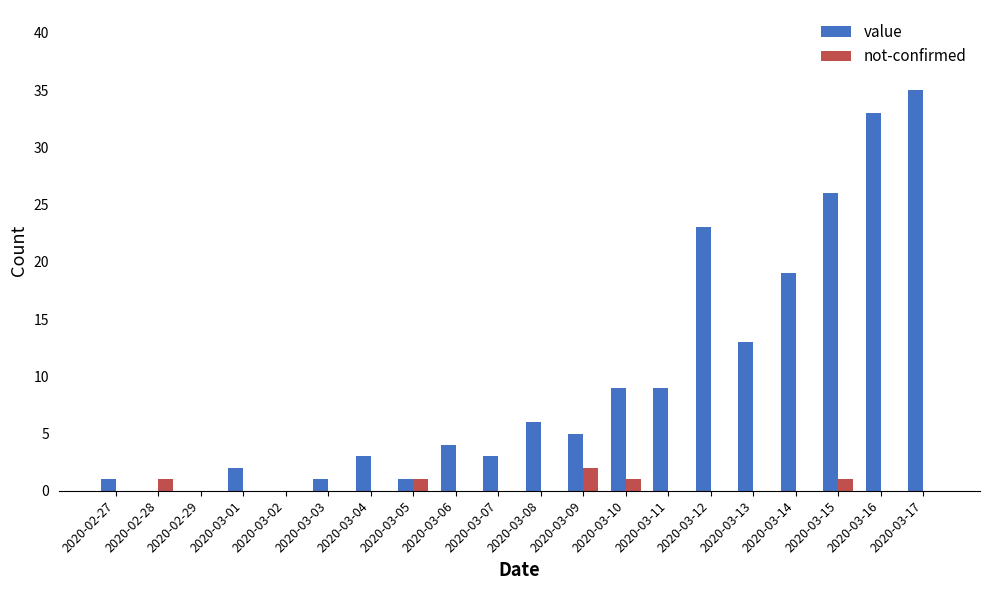

How many series are shown in this chart?

2